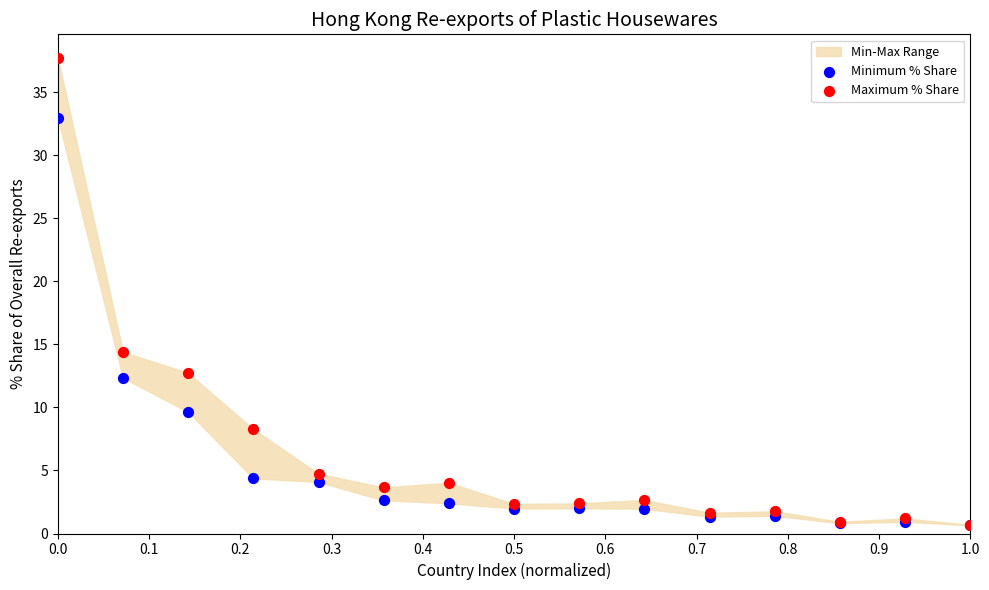

Across all series, what Y value is closest to 19?

14.4